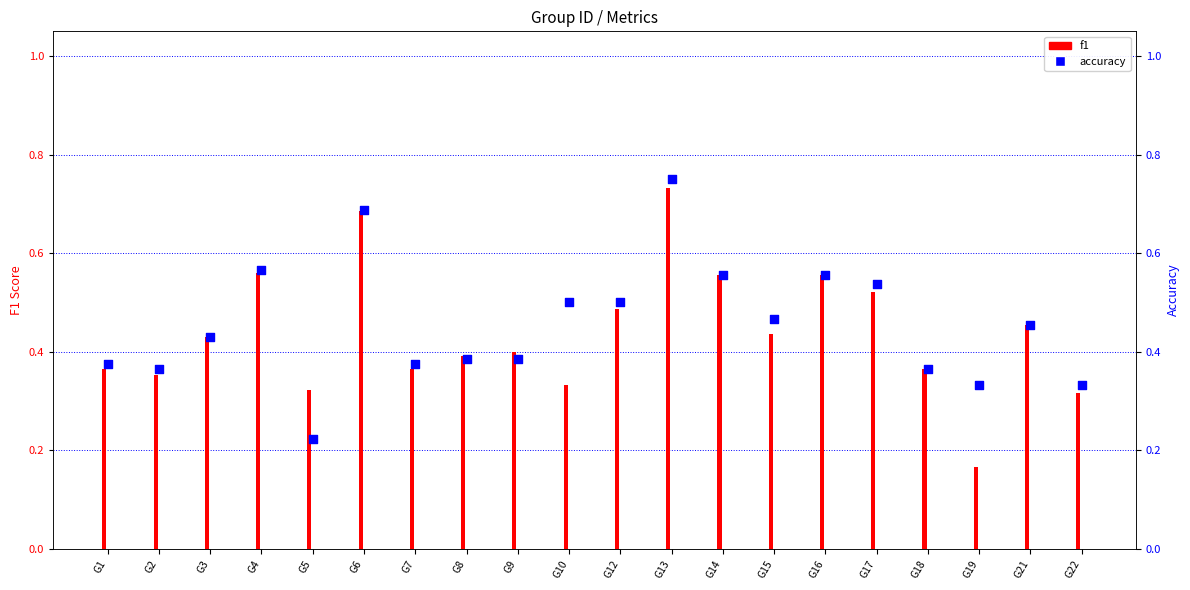

What are all the series names shown in the legend?

f1, accuracy